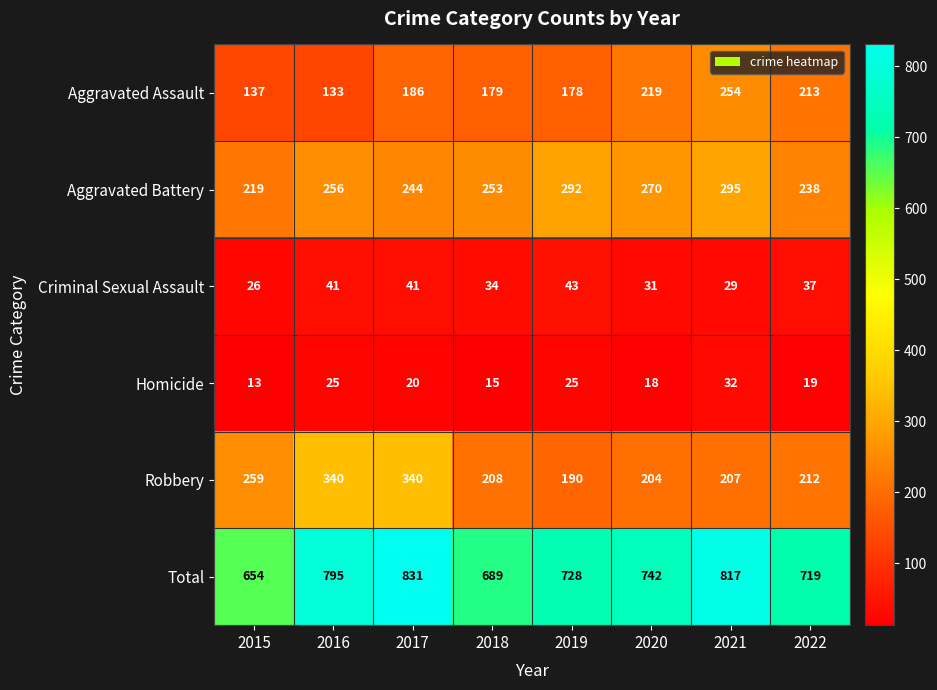

What is the difference between the Criminal Sexual Assault values at 2022 and 2019?

6